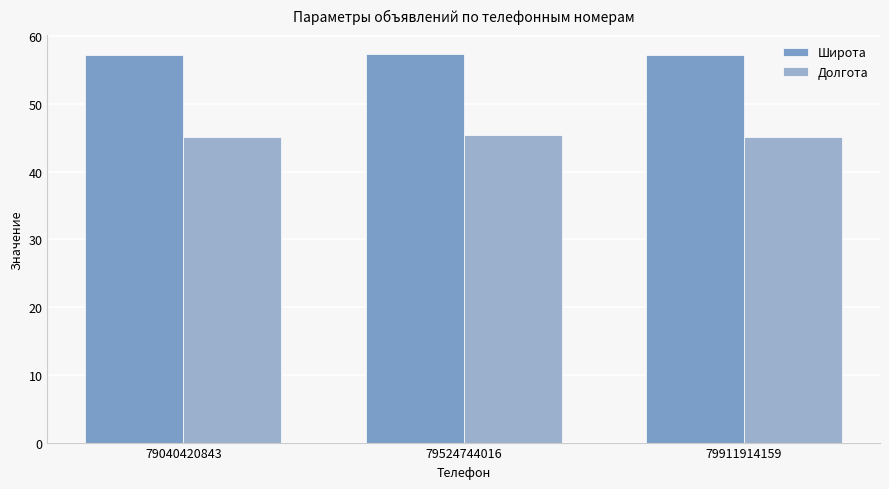

Is the value of Долгота at 79524744016 greater than the value of Широта at 79911914159?

No